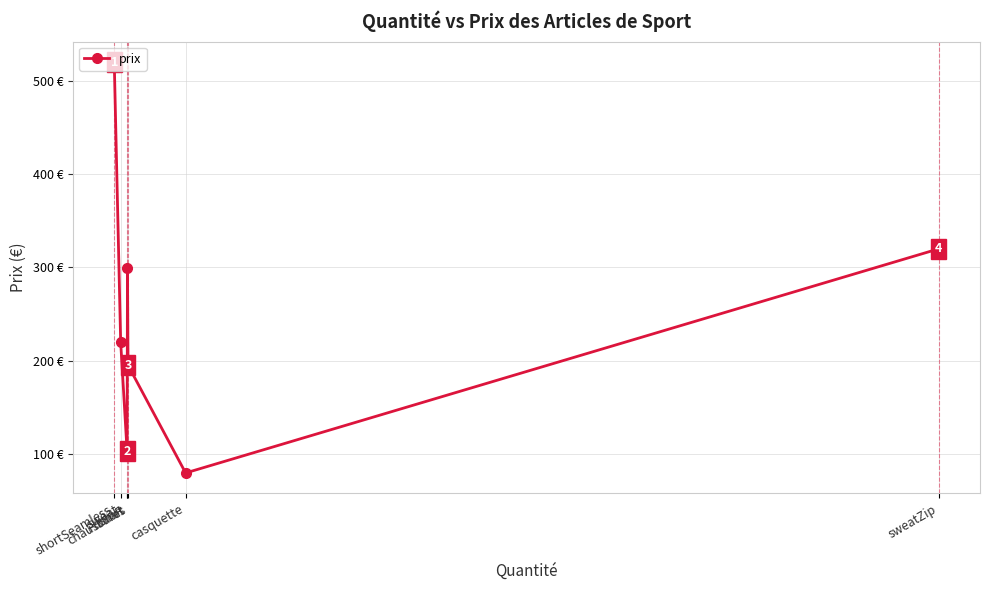

True or false: the data has more than 0 interior local peaks.

True